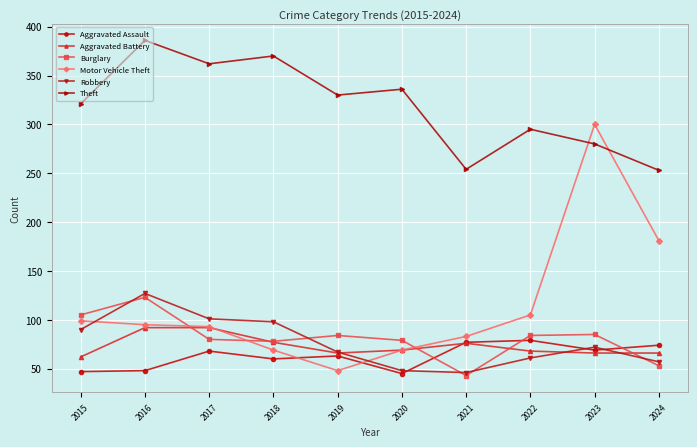

What is the value of the Burglary point at the 8th from the left?

84